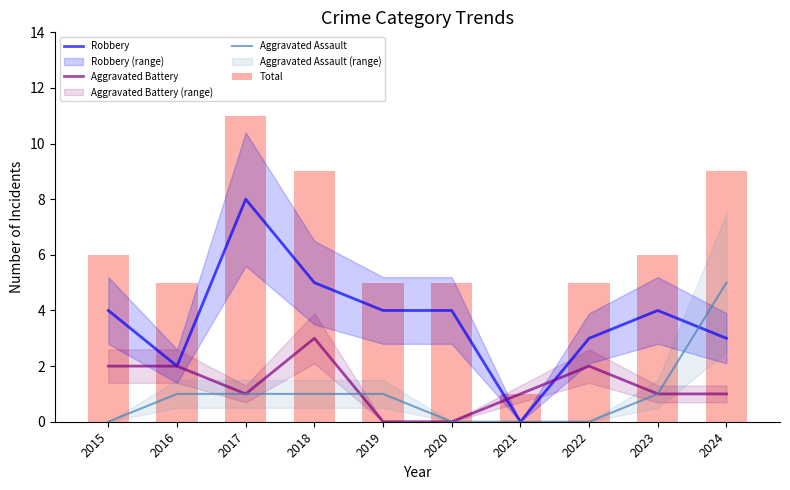

Reading left to right, what are all the values shown in this chart?

Robbery: 2015=4	2016=2	2017=8	2018=5	2019=4	2020=4	2021=0	2022=3	2023=4	2024=3
Aggravated Battery: 2015=2	2016=2	2017=1	2018=3	2019=0	2020=0	2021=1	2022=2	2023=1	2024=1
Aggravated Assault: 2015=0	2016=1	2017=1	2018=1	2019=1	2020=0	2021=0	2022=0	2023=1	2024=5
Total: 2015=6	2016=5	2017=11	2018=9	2019=5	2020=5	2021=1	2022=5	2023=6	2024=9